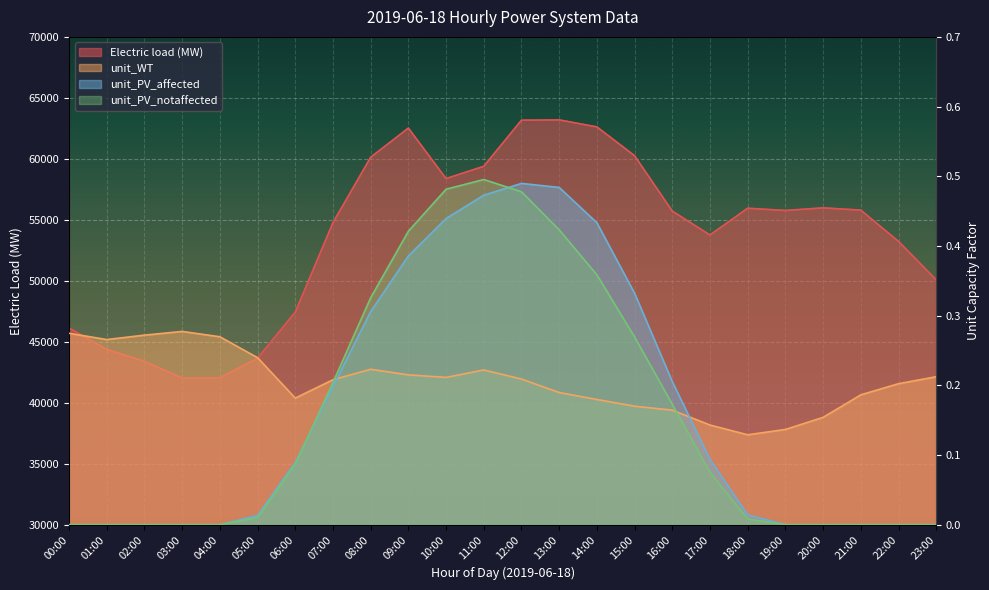

Between 06:00 and 08:00, which series saw the biggest shift?

Electric load (MW)